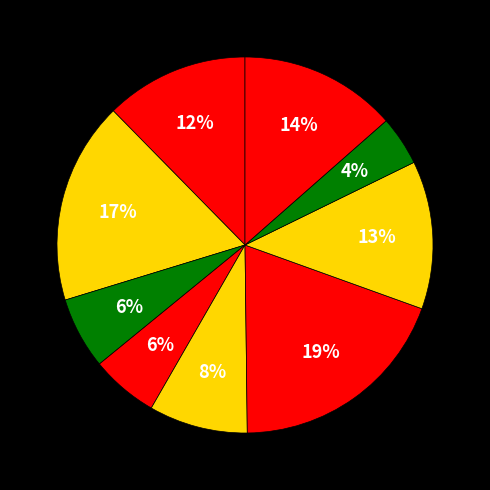

How many slices are in this pie chart?

9